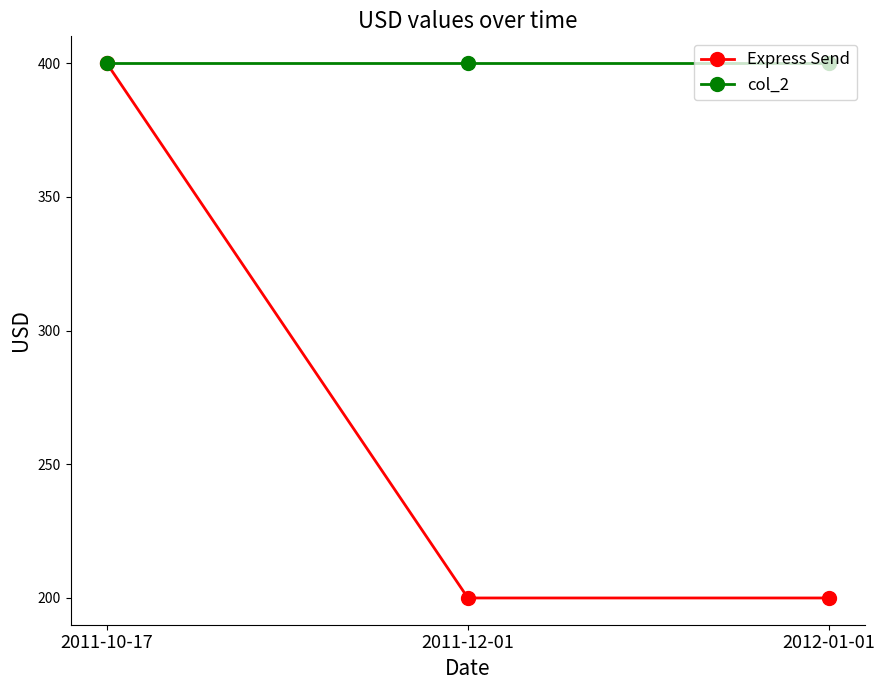

What is the value of the col_2 point at the 1st from the left?

400